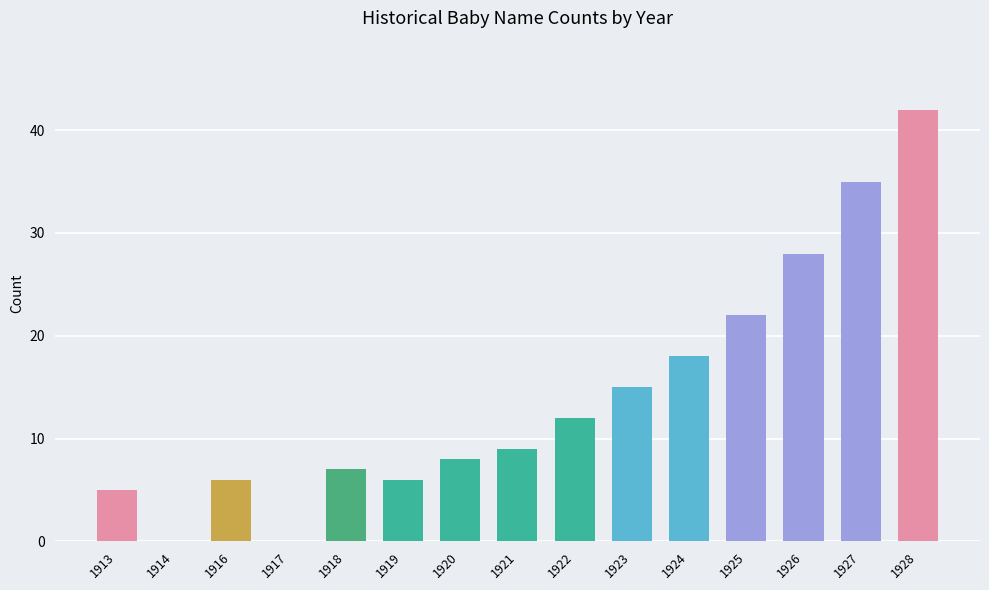

Is it true that the value at 1916 is 6?

True